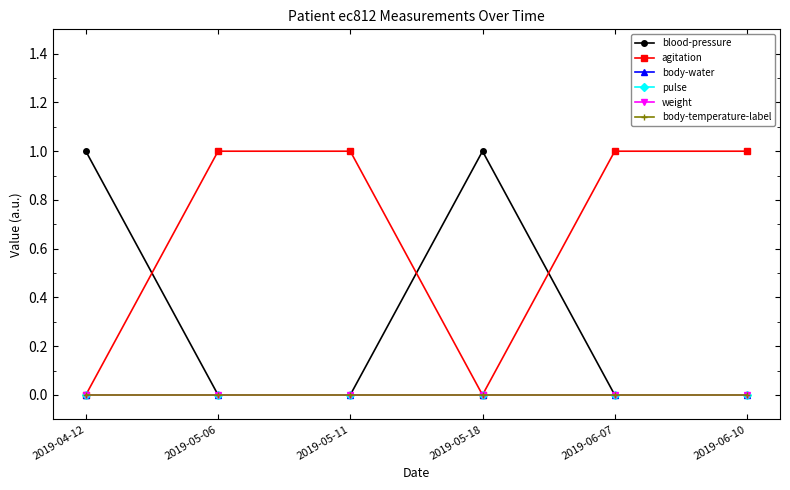

Between 2019-04-12 and 2019-05-06, which series saw the biggest shift?

blood-pressure